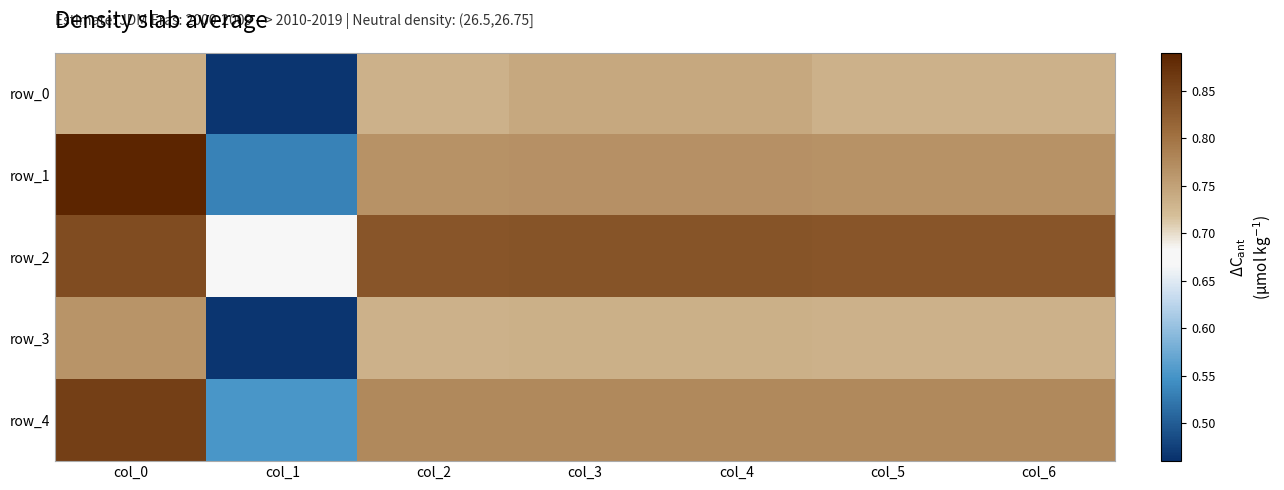

How many data points does each series have?

7